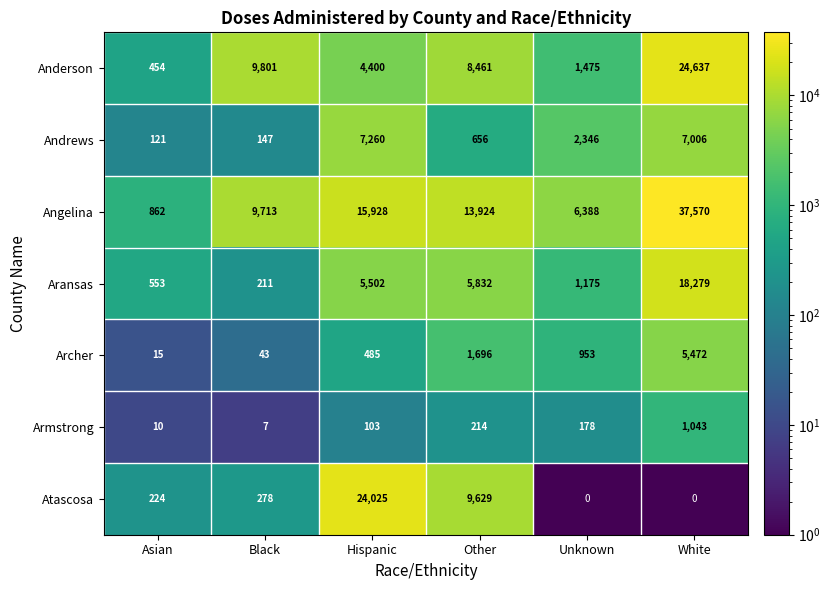

Which series has the largest range (max minus min)?

Angelina